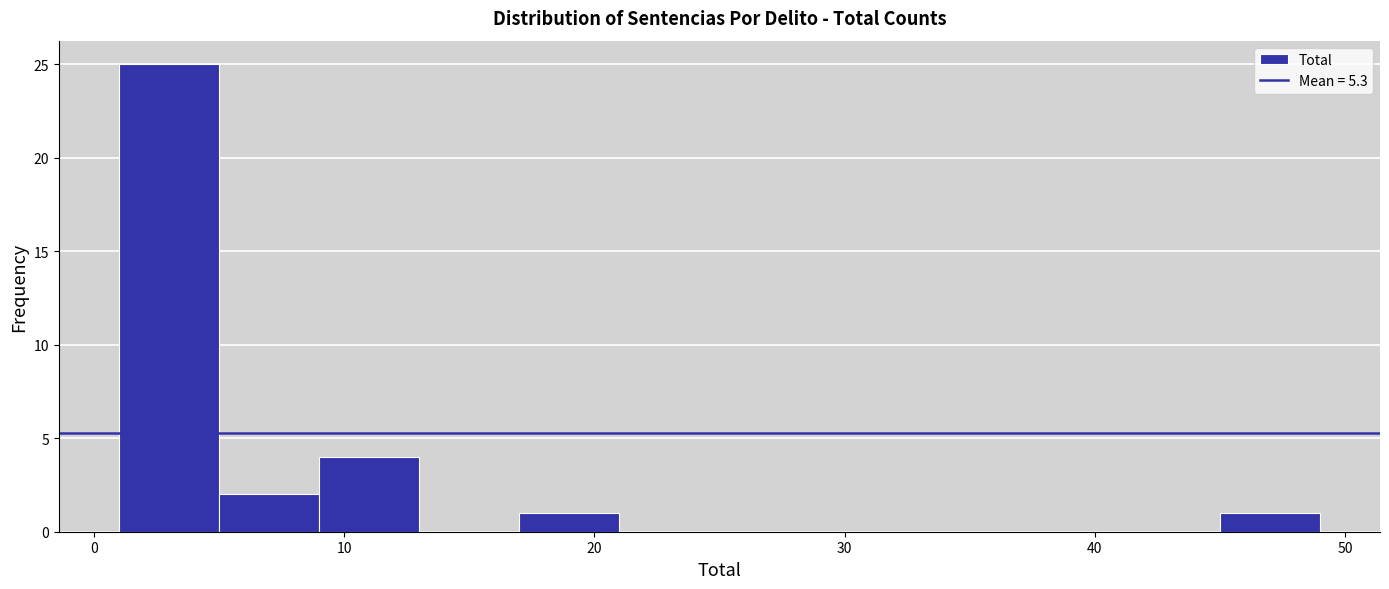

Reading left to right, transcribe this chart: for each bar, give the range it covers on the x-axis and its height. The values are not printed on the chart, so give them approximately, as read against the axis.

1 to 5: 25
5 to 9: 2
9 to 13: 4
13 to 17: 0
17 to 21: 1
21 to 25: 0
25 to 29: 0
29 to 33: 0
33 to 37: 0
37 to 41: 0
41 to 45: 0
45 to 49: 1